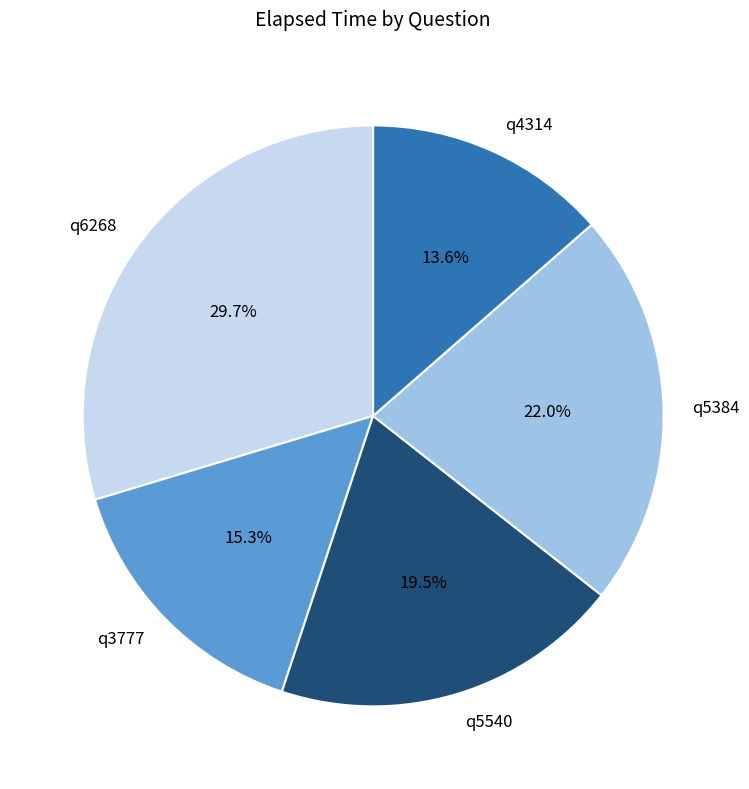

How many slices are in this pie chart?

5